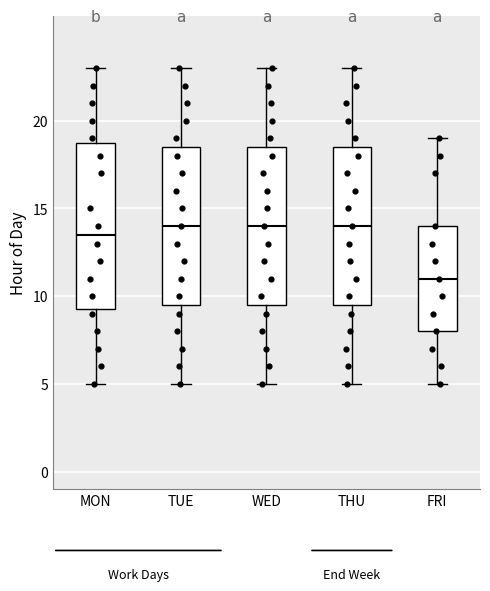

Reading left to right, read every box against the y-axis: the position of its median line, the range the box covers, and the ends of its whiskers. The values are not printed on the chart, so give them approximately, as read against the axis.

MON: median 13.5, box 9.5 to 19.0, whiskers 5.0 to 23.0
TUE: median 14.0, box 9.5 to 18.5, whiskers 5.0 to 23.0
WED: median 14.0, box 9.5 to 18.5, whiskers 5.0 to 23.0
THU: median 14.0, box 9.5 to 18.5, whiskers 5.0 to 23.0
FRI: median 11.0, box 8.0 to 14.0, whiskers 5.0 to 19.0